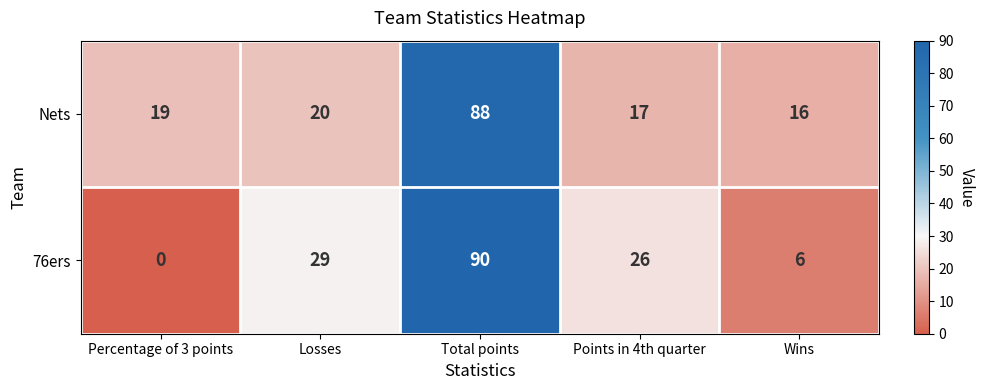

How many series are shown in this chart?

2